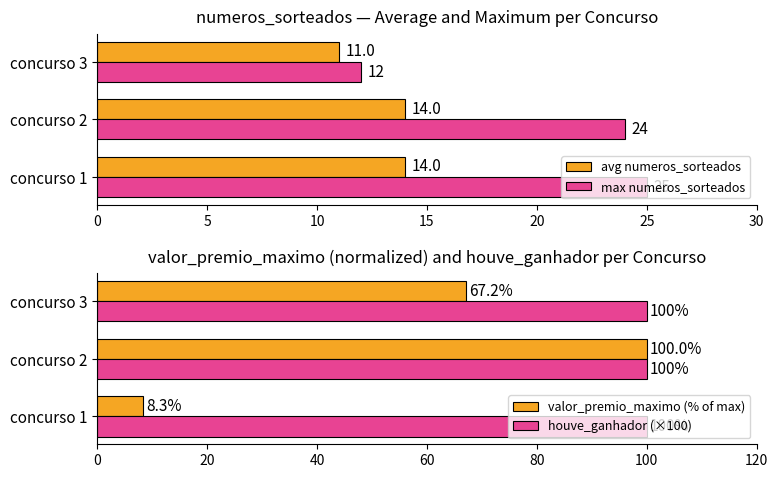

What are all the series names shown in the legend?

avg numeros_sorteados, max numeros_sorteados, valor_premio_maximo (% of max), houve_ganhador (×100)